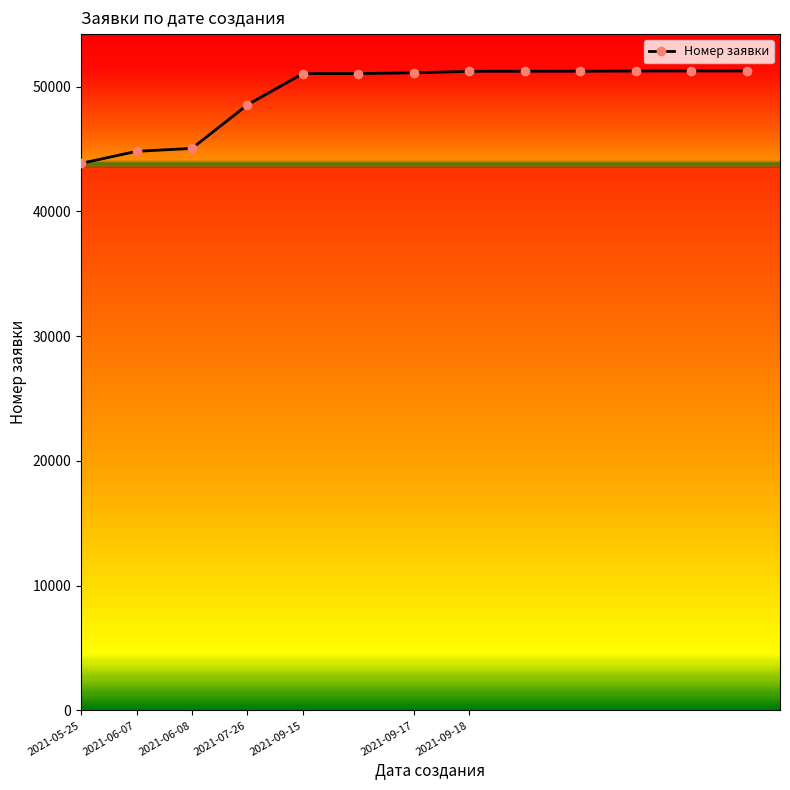

What is the value of the 1st point from the left?

43845